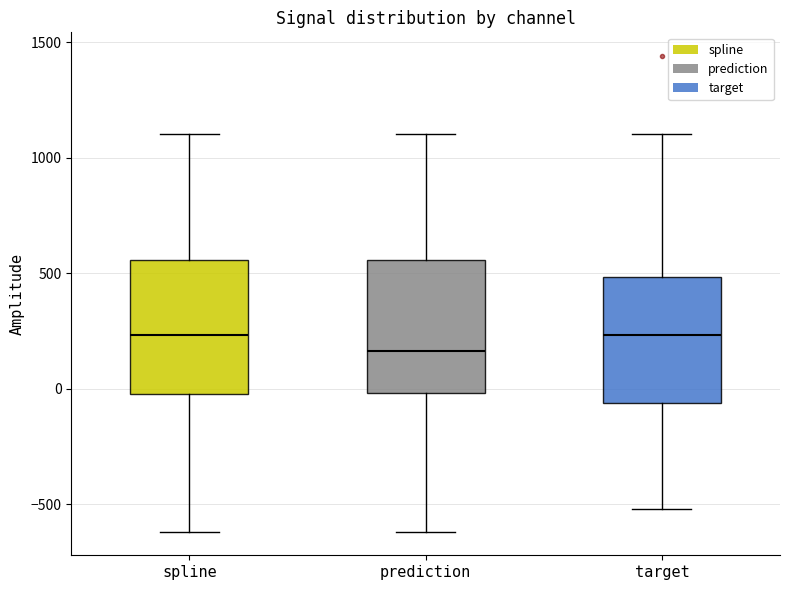

Reading left to right, transcribe this box plot: for each box, give where its median line is, the range the box spans, and where its two whiskers end, as read against the y-axis. The values are not printed on the chart, so give them approximately, as read against the axis.

spline: median 250, box 0 to 550, whiskers -600 to 1100
prediction: median 150, box 0 to 550, whiskers -600 to 1100
target: median 250, box -50 to 500, whiskers -500 to 1100